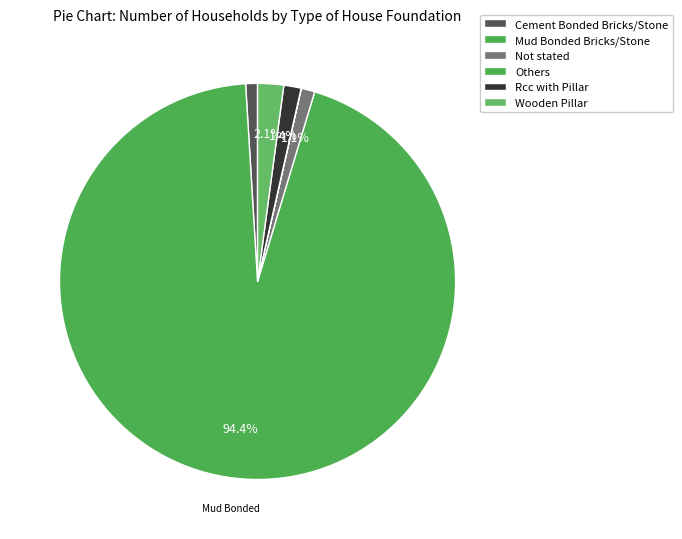

Which slice represents more than half of the pie?

Mud Bonded Bricks/Stone